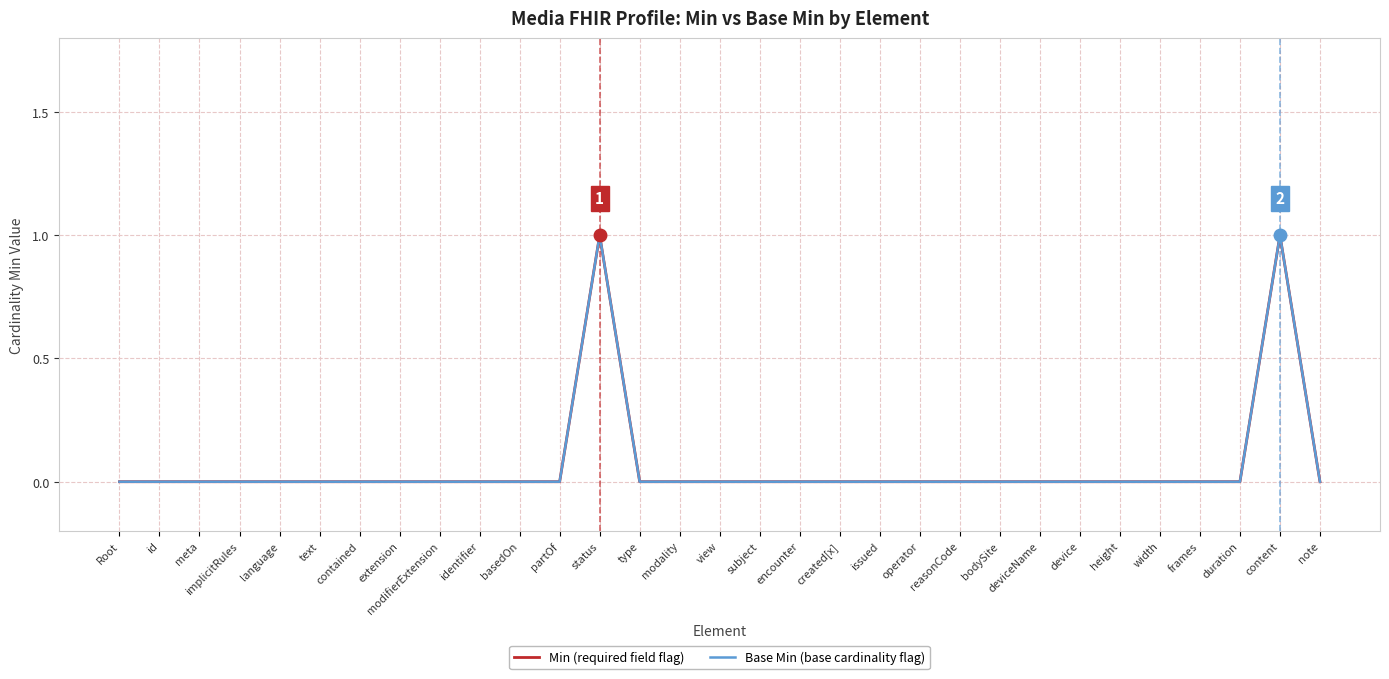

Is this an area chart (filled region under the line)?

No